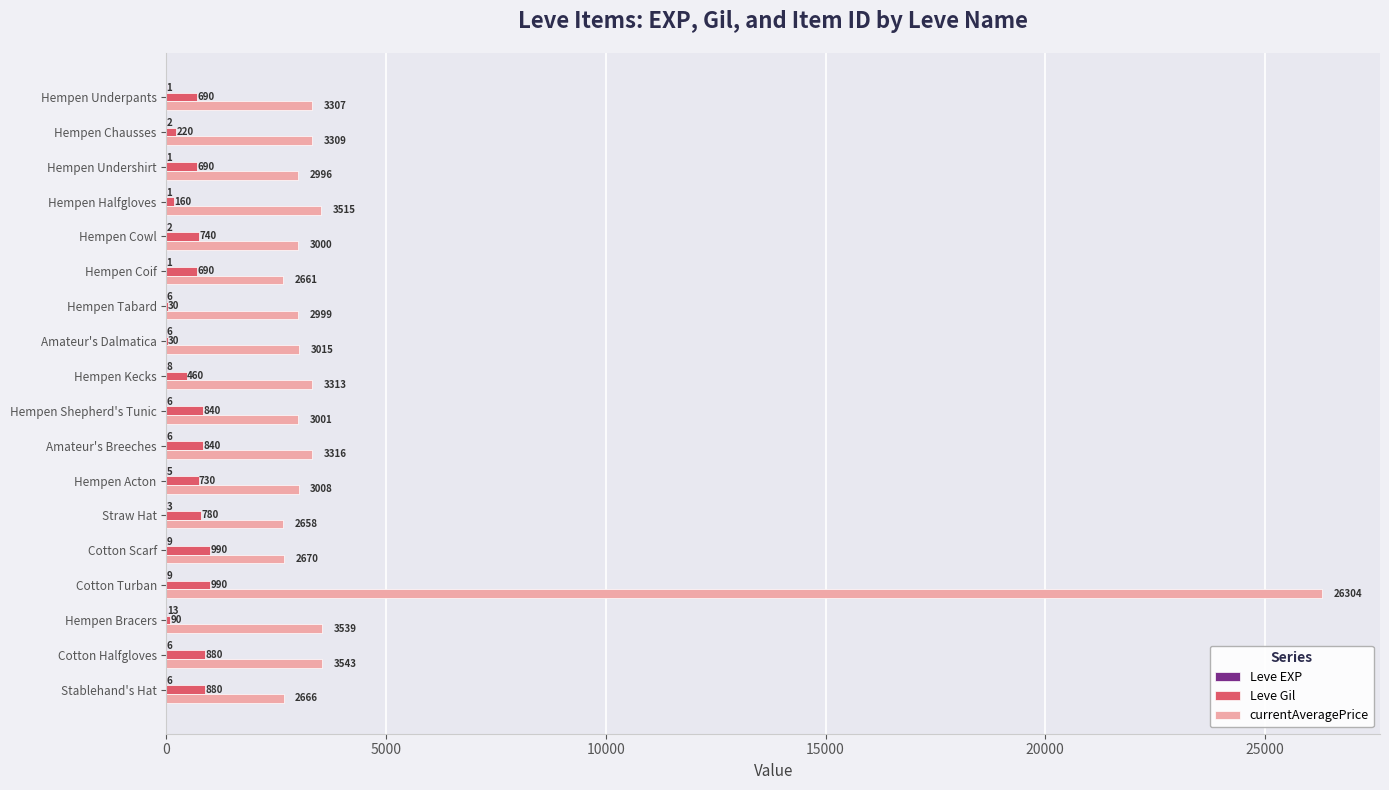

Is it true that Leve Gil equals 690 at Hempen Undershirt?

True